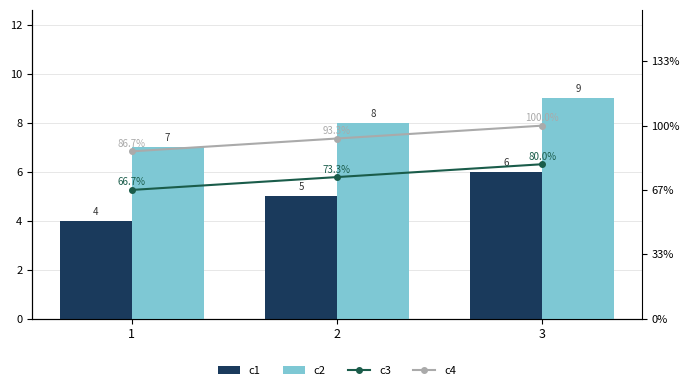

Count the number of data series in this chart.

4